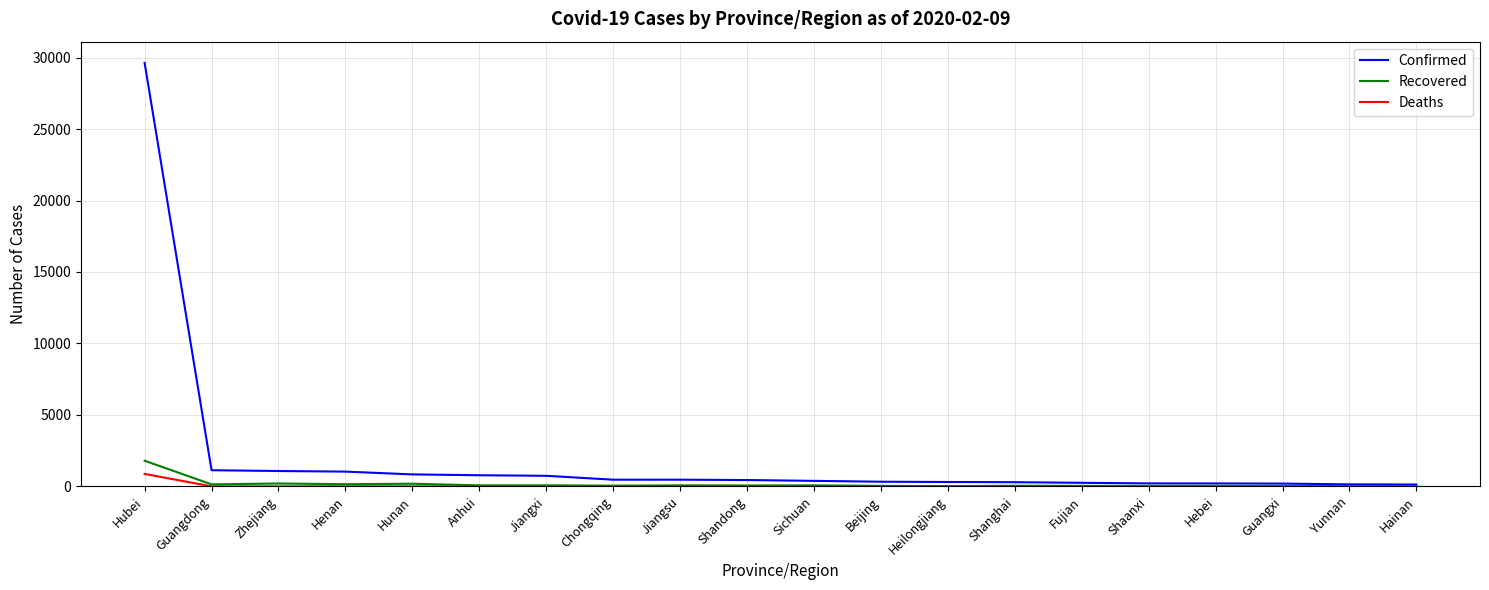

Is the value of Confirmed at Anhui greater than the value of Recovered at Hainan?

Yes